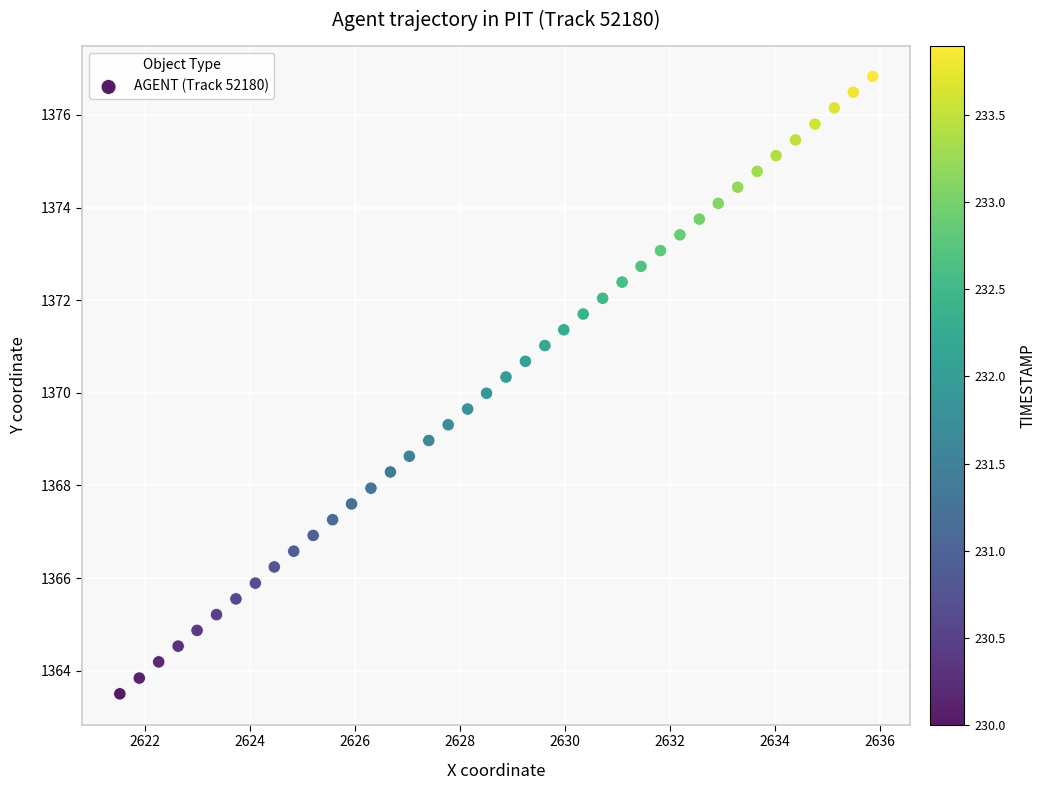

What is the range of X values (max minus min)?

14.3